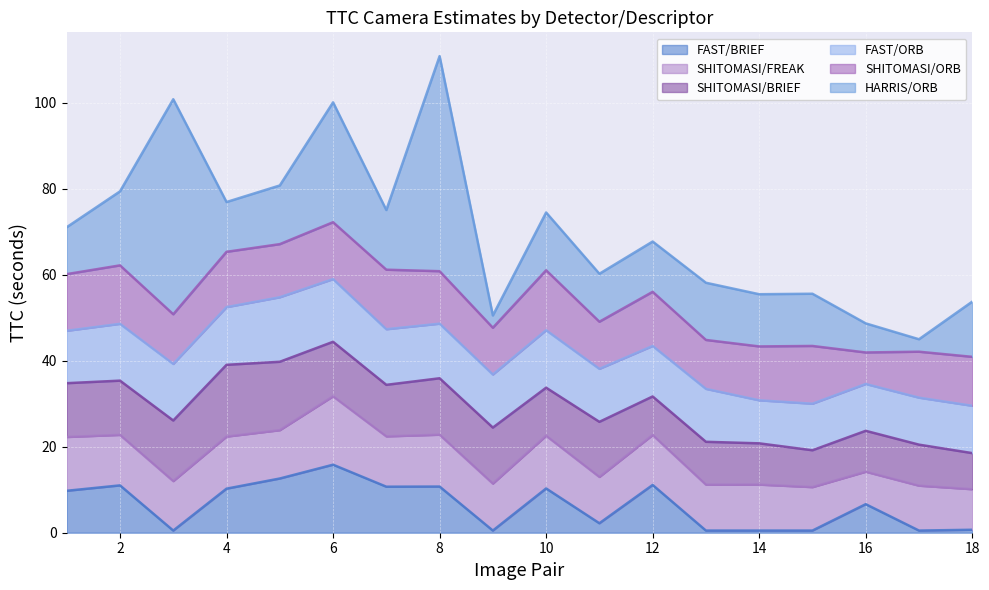

Which series changed the most between 2 and 18?

FAST/BRIEF